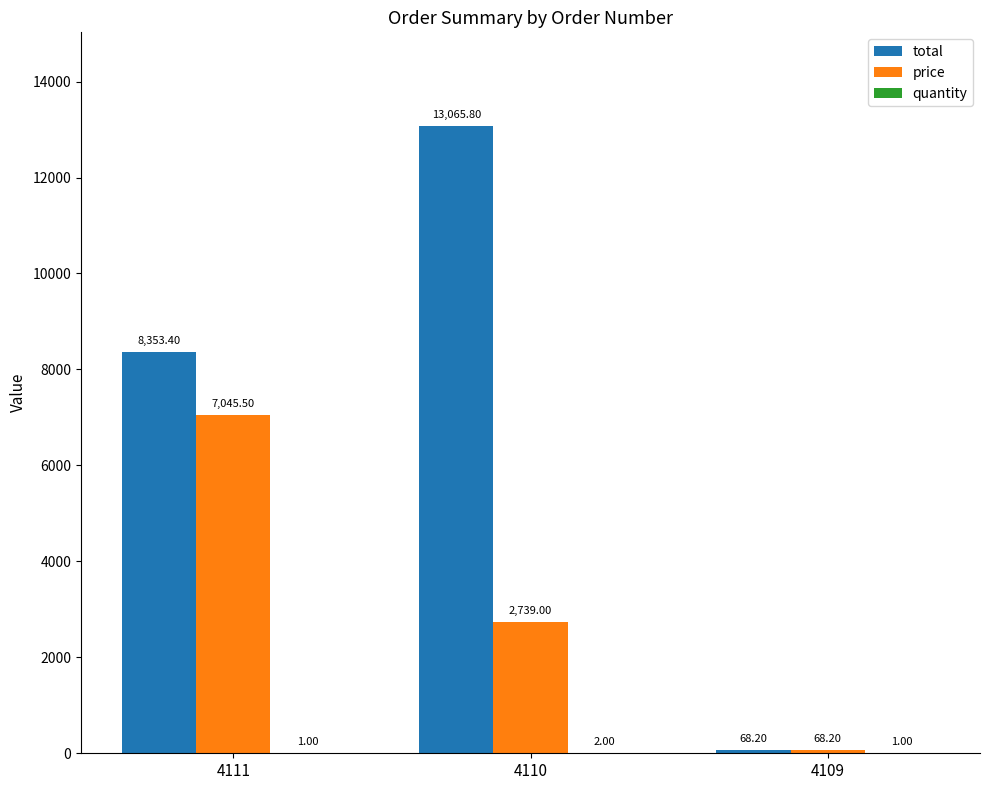

What is the sum of all total values?

21487.4